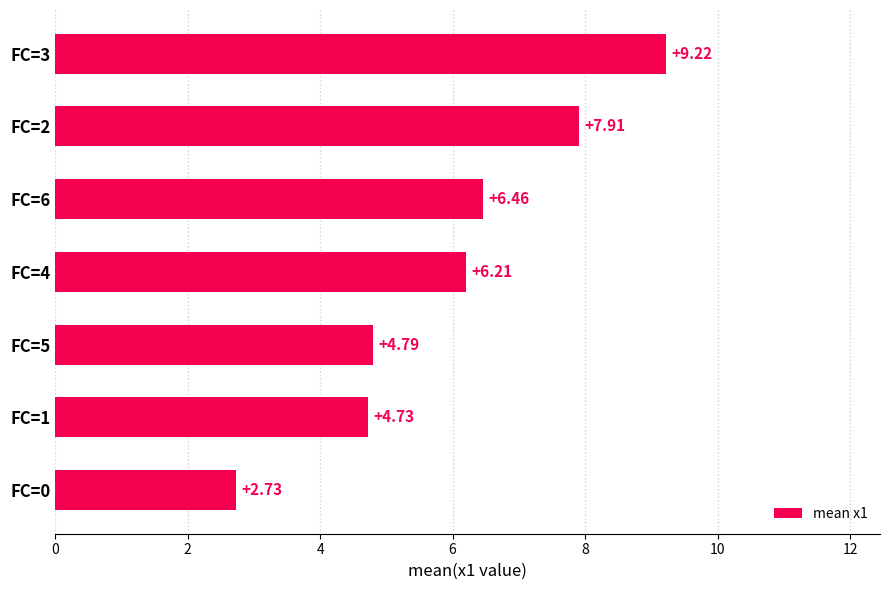

What is the difference between the second highest and minimum values?

5.2